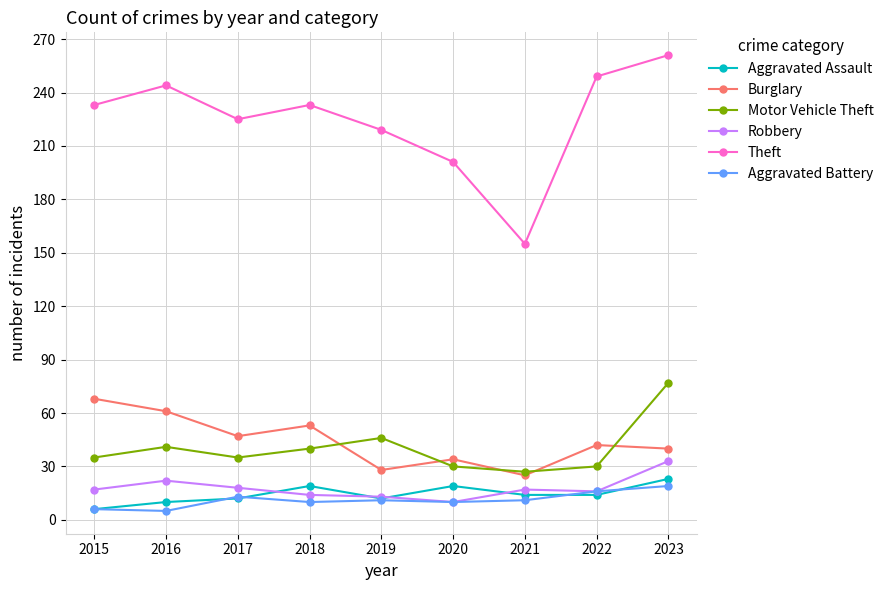

What is the average value of the Motor Vehicle Theft series?

40